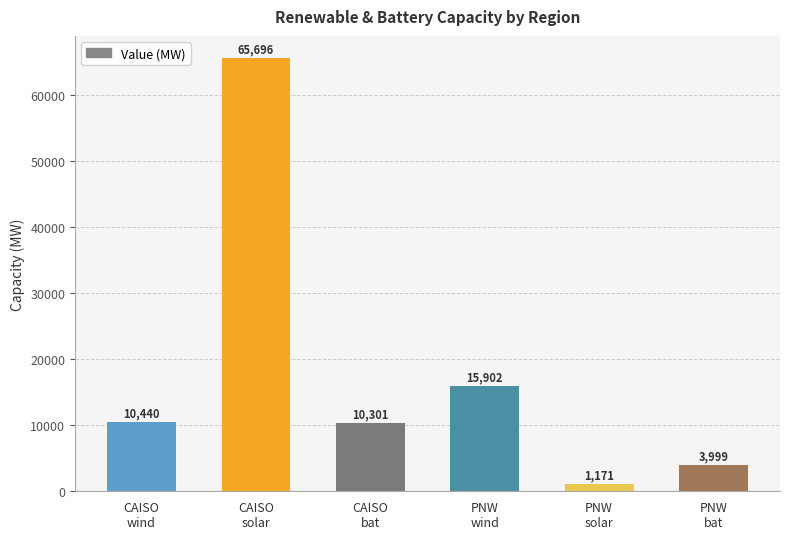

True or false: the data shows 7584.5 at PNW
wind.

False